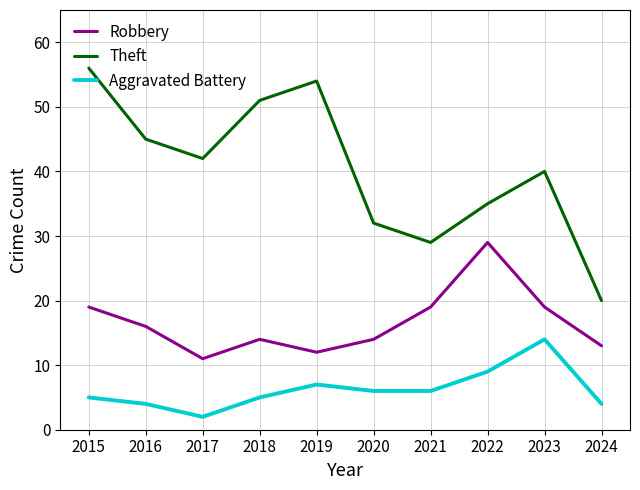

True or false: Robbery and Aggravated Battery intersect in this chart.

False